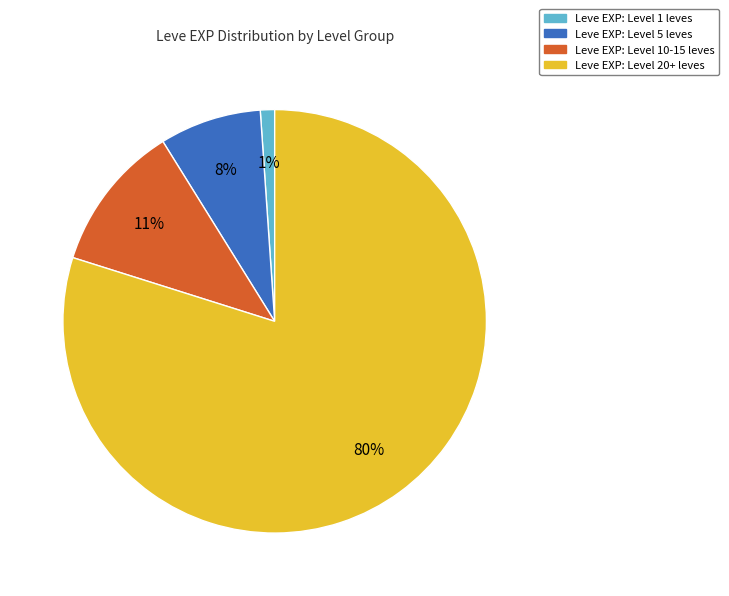

To the nearest percent, what portion does Leve EXP: Level 10-15 leves represent?

11%